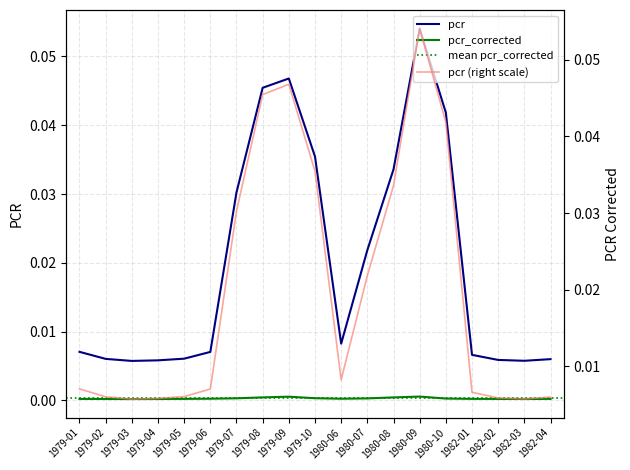

Reading left to right, list all the values displayed in this chart.

pcr: 1979-01=0.0	1979-02=0.0	1979-03=0.0	1979-04=0.0	1979-05=0.0	1979-06=0.0	1979-07=0.0	1979-08=0.0	1979-09=0.0	1979-10=0.0	1980-06=0.0	1980-07=0.0	1980-08=0.0	1980-09=0.1	1980-10=0.0	1982-01=0.0	1982-02=0.0	1982-03=0.0	1982-04=0.0
pcr_corrected: 1979-01=0.0	1979-02=0.0	1979-03=0.0	1979-04=0.0	1979-05=0.0	1979-06=0.0	1979-07=0.0	1979-08=0.0	1979-09=0.0	1979-10=0.0	1980-06=0.0	1980-07=0.0	1980-08=0.0	1980-09=0.0	1980-10=0.0	1982-01=0.0	1982-02=0.0	1982-03=0.0	1982-04=0.0